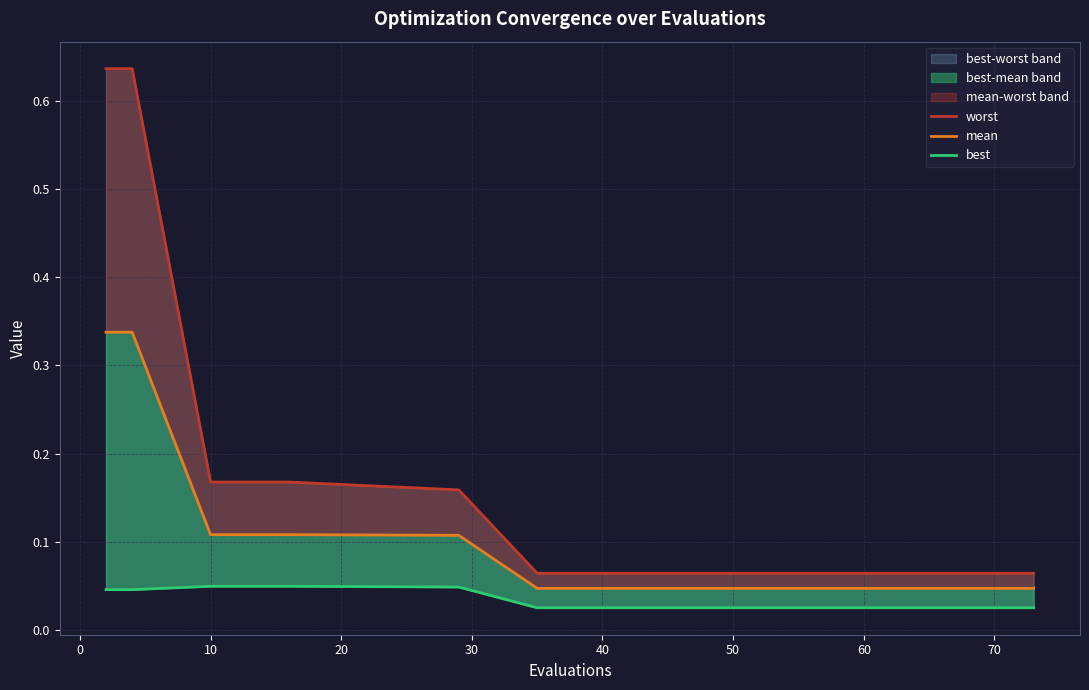

Reading left to right, what are all the values shown in this chart?

worst: 0.6	0.6	0.2	0.2	0.2	0.1	0.1	0.1	0.1	0.1	0.1	0.1	0.1	0.1	0.1
mean: 0.3	0.3	0.1	0.1	0.1	0.0	0.0	0.0	0.0	0.0	0.0	0.0	0.0	0.0	0.0
best: 0.0	0.0	0.0	0.0	0.0	0.0	0.0	0.0	0.0	0.0	0.0	0.0	0.0	0.0	0.0